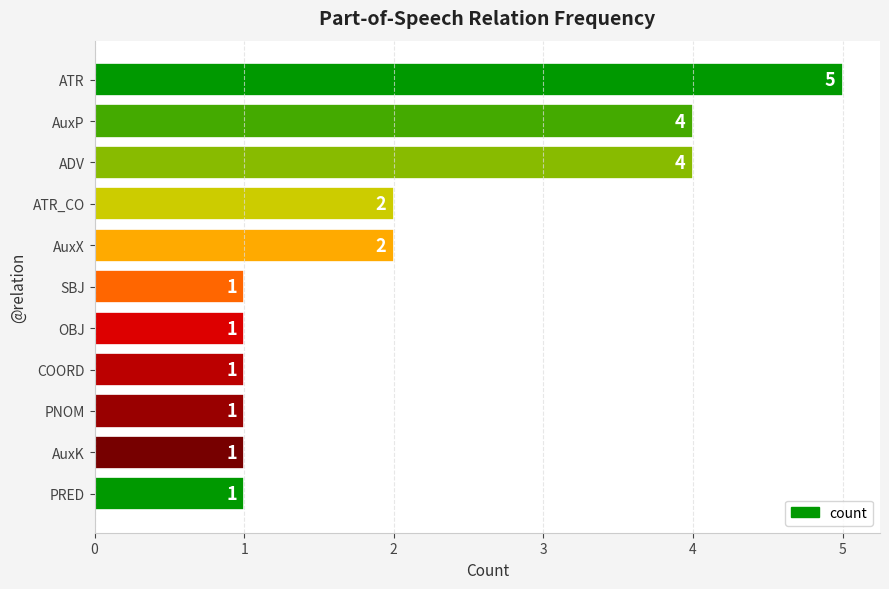

What is the average value?

2